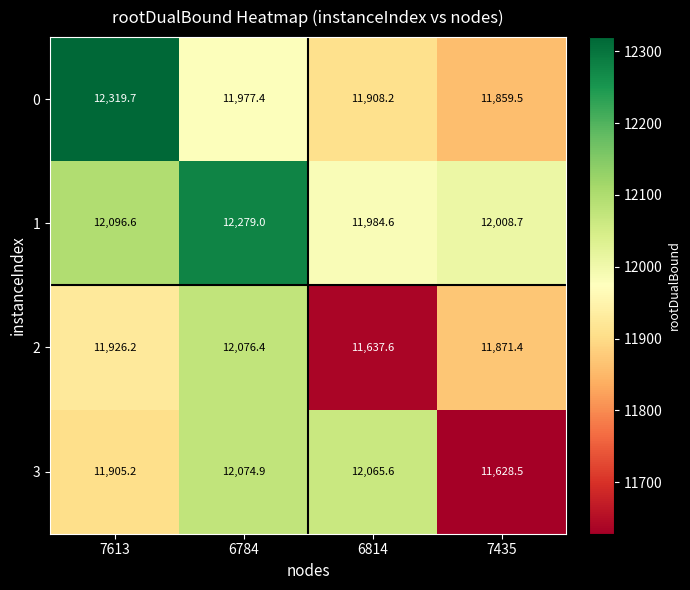

Rank the series by their average value, from highest to lowest.

row_1, row_0, row_3, row_2